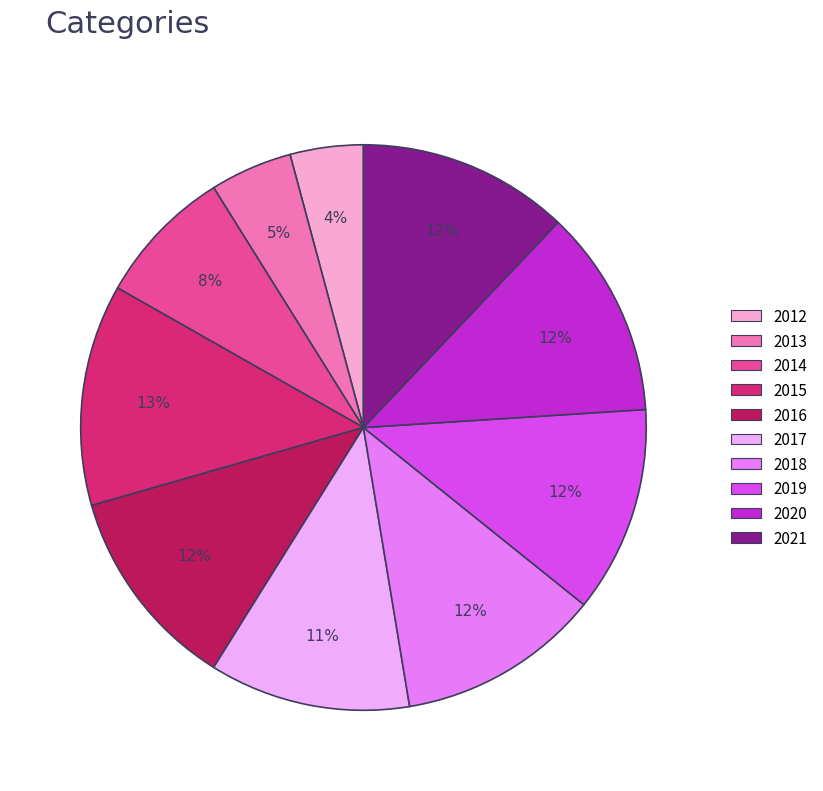

Does 2012 account for over 50% of the chart?

No